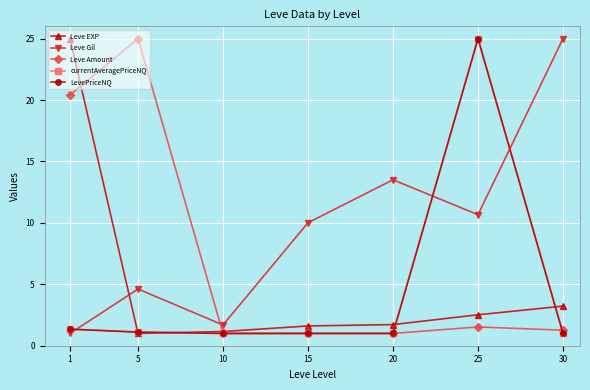

After their last crossing, which series has the higher values: Leve Amount or LevePriceNQ?

Leve Amount